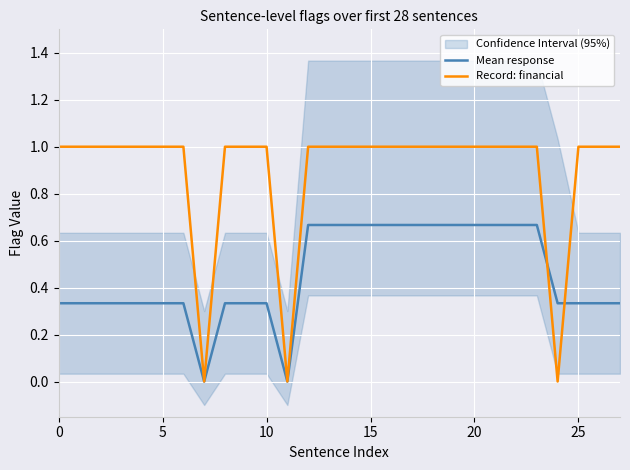

Rank the series by their average value, from highest to lowest.

Record: financial, Mean response